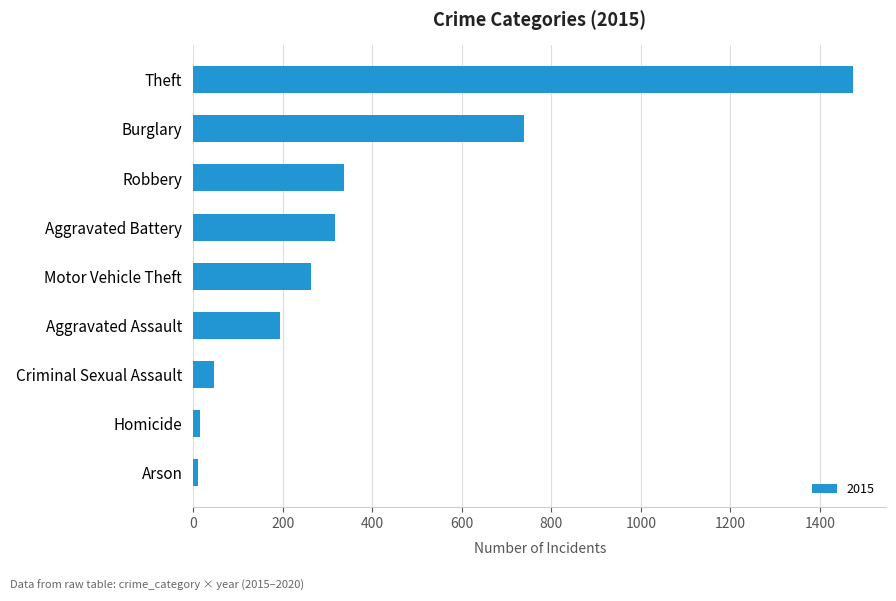

Which label corresponds to the largest value in the chart?

Theft